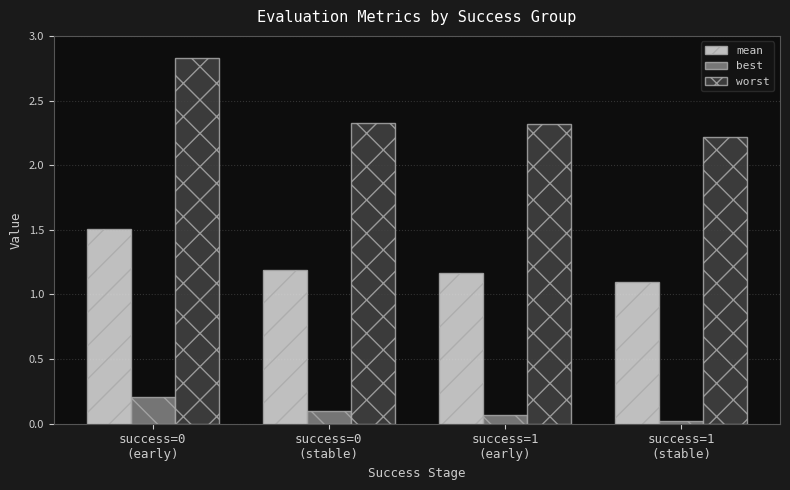

What is the sum of all mean values?

5.0